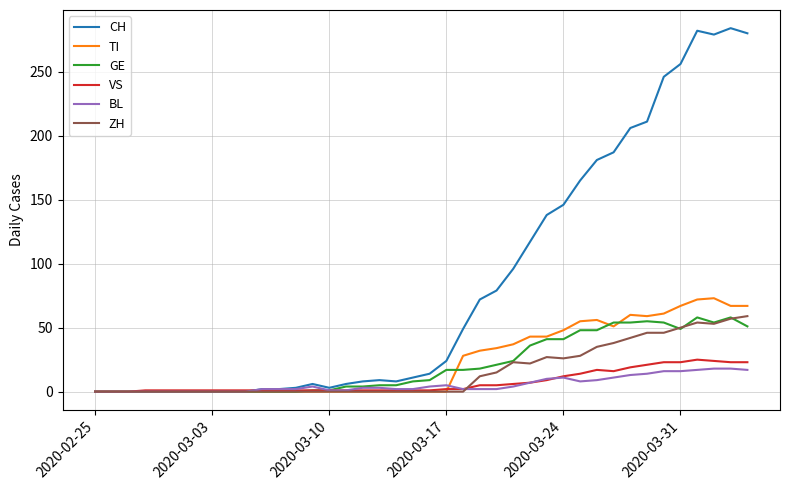

Count the number of categories in the chart.

40